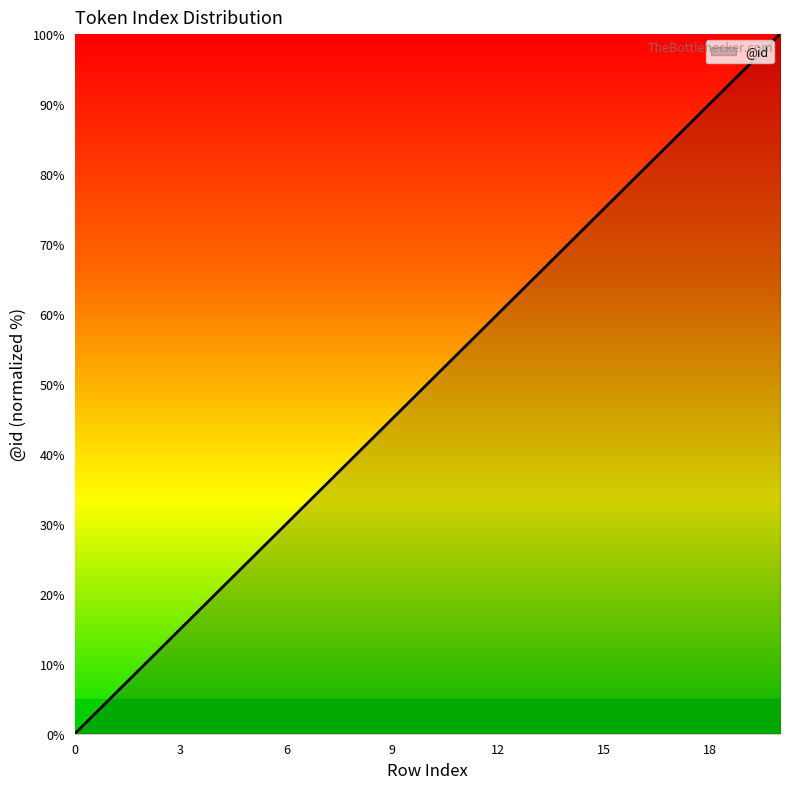

What is the difference between the maximum and minimum values?

100.0